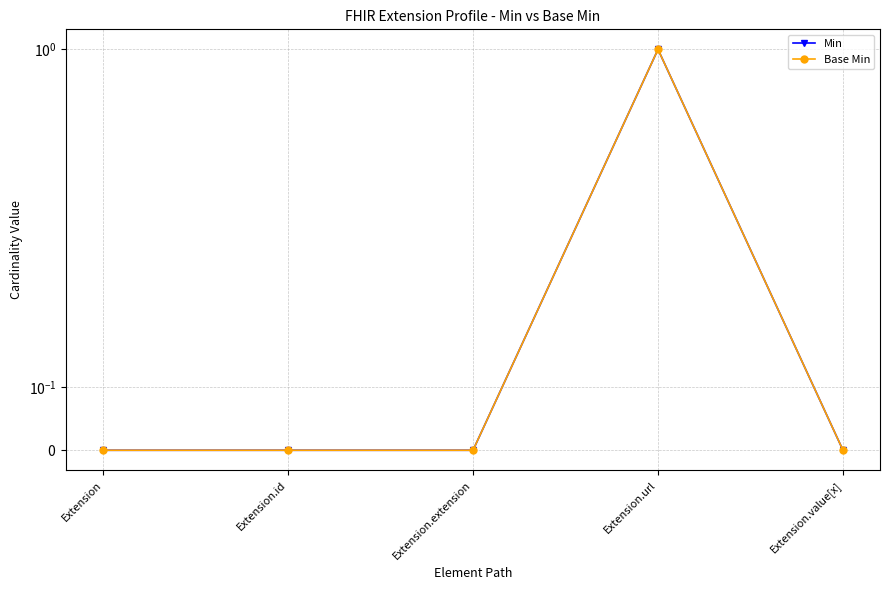

What are all the series names shown in the legend?

Min, Base Min